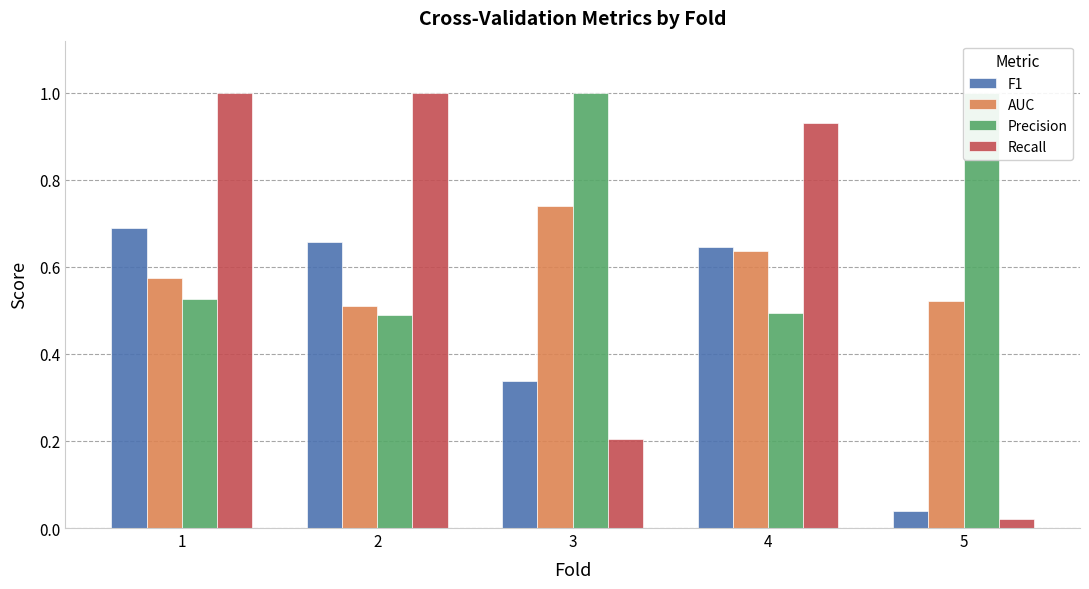

Which series has the largest range (max minus min)?

Recall